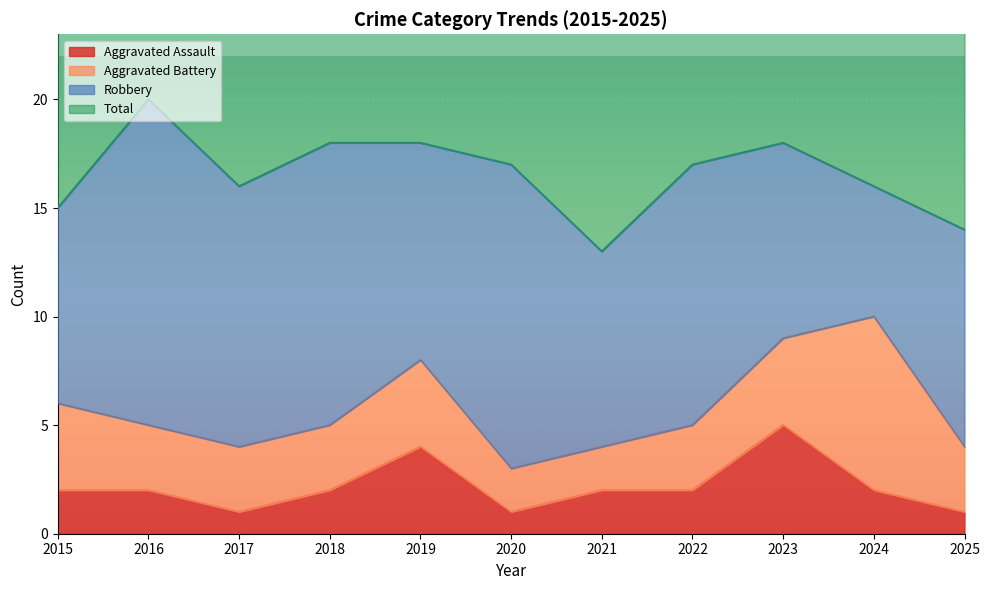

Which series has the largest total across all categories?

Total